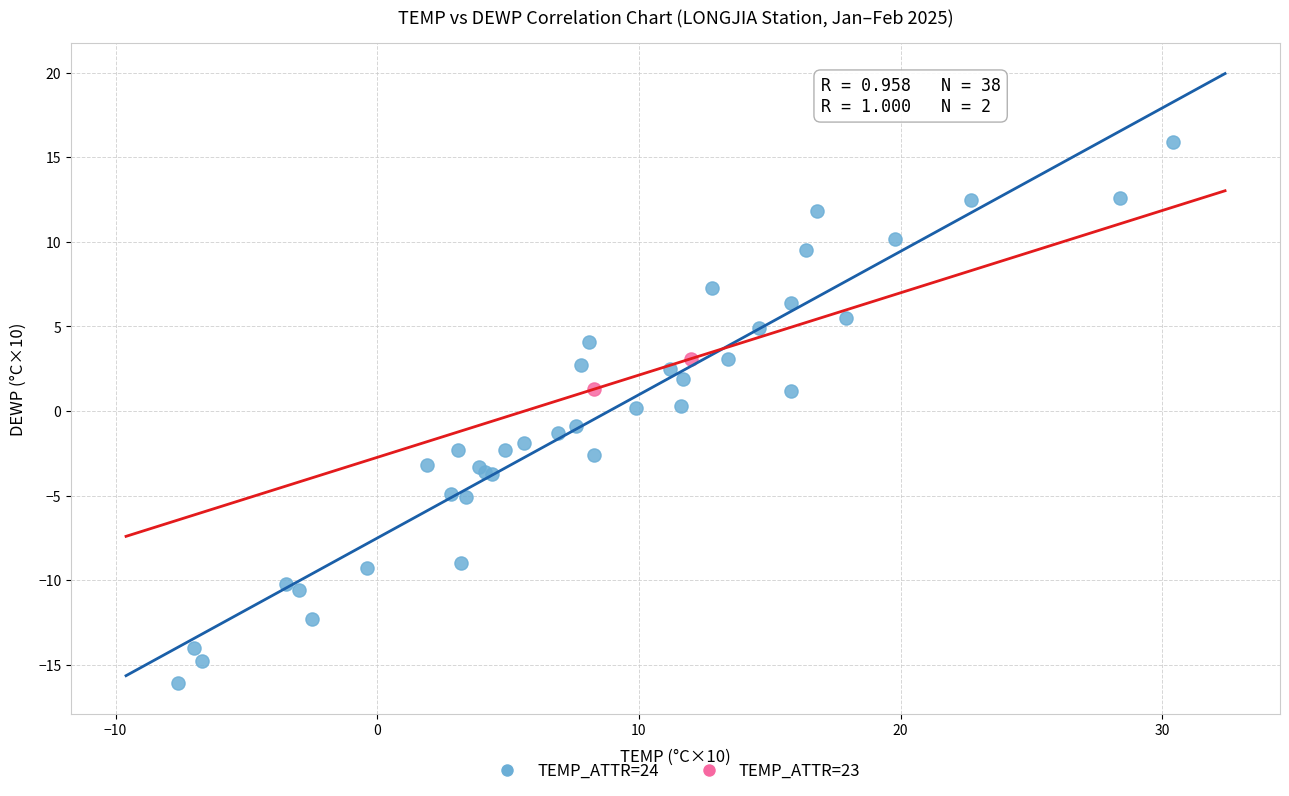

What are all the series names shown in the legend?

TEMP_ATTR=24, TEMP_ATTR=23